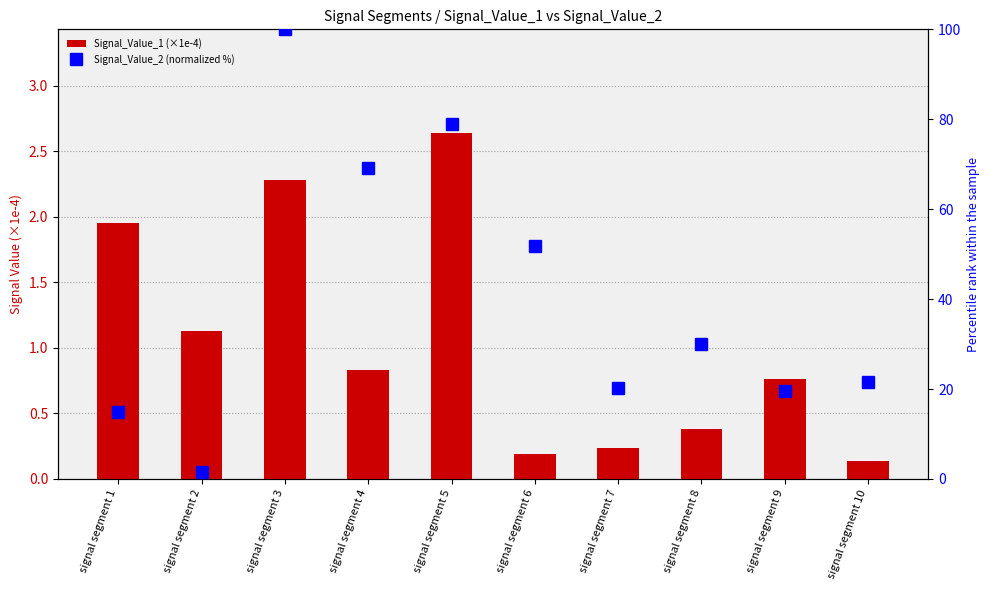

Is the value of Signal_Value_1 (×1e-4) at signal segment 6 greater than the value of Signal_Value_2 (normalized %) at signal segment 7?

No